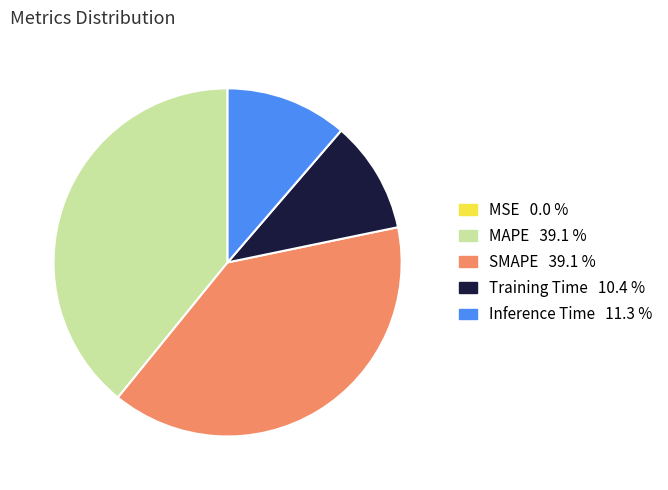

Is SMAPE the majority of the pie?

No